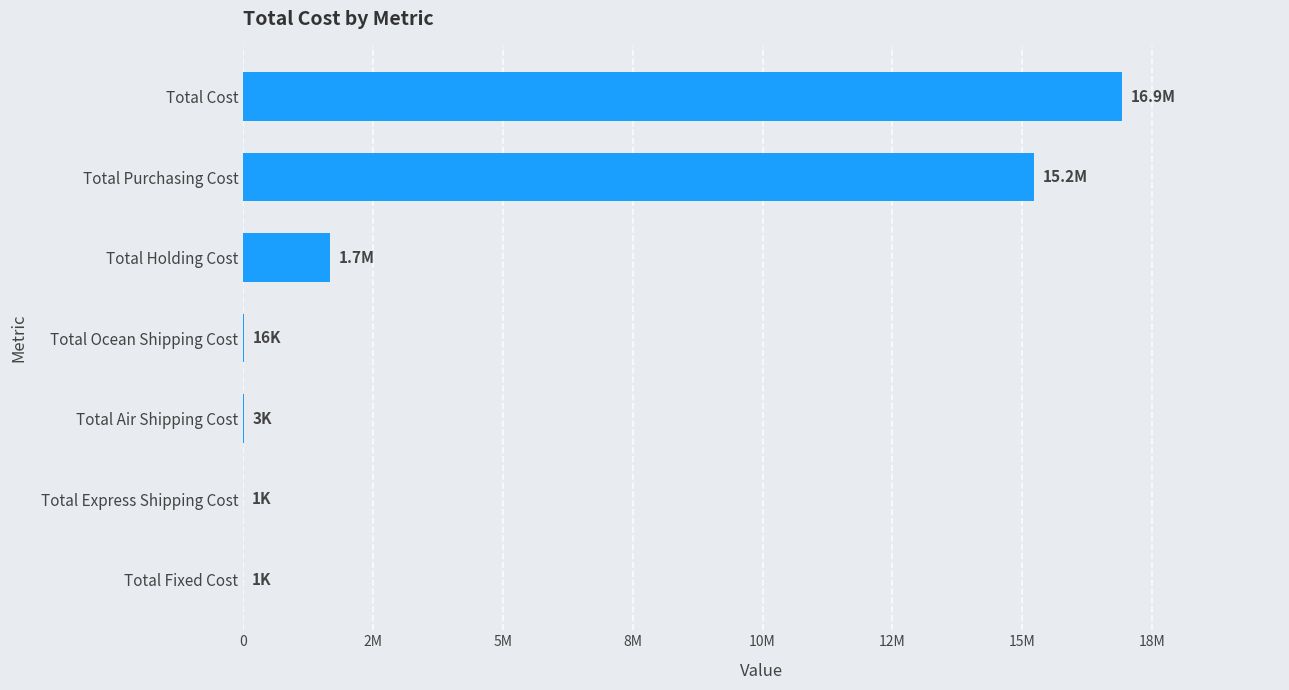

How many values are below 16500?

3